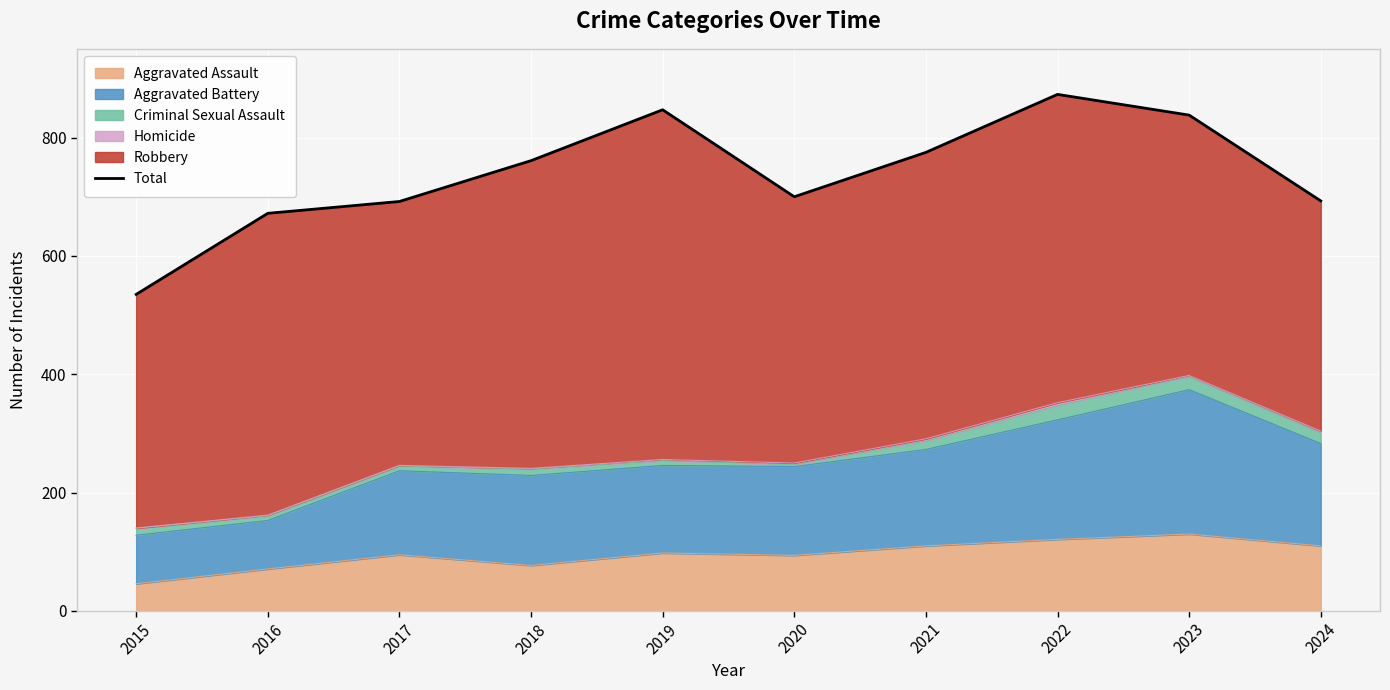

What is the change in value from 2015 to 2018?

+226